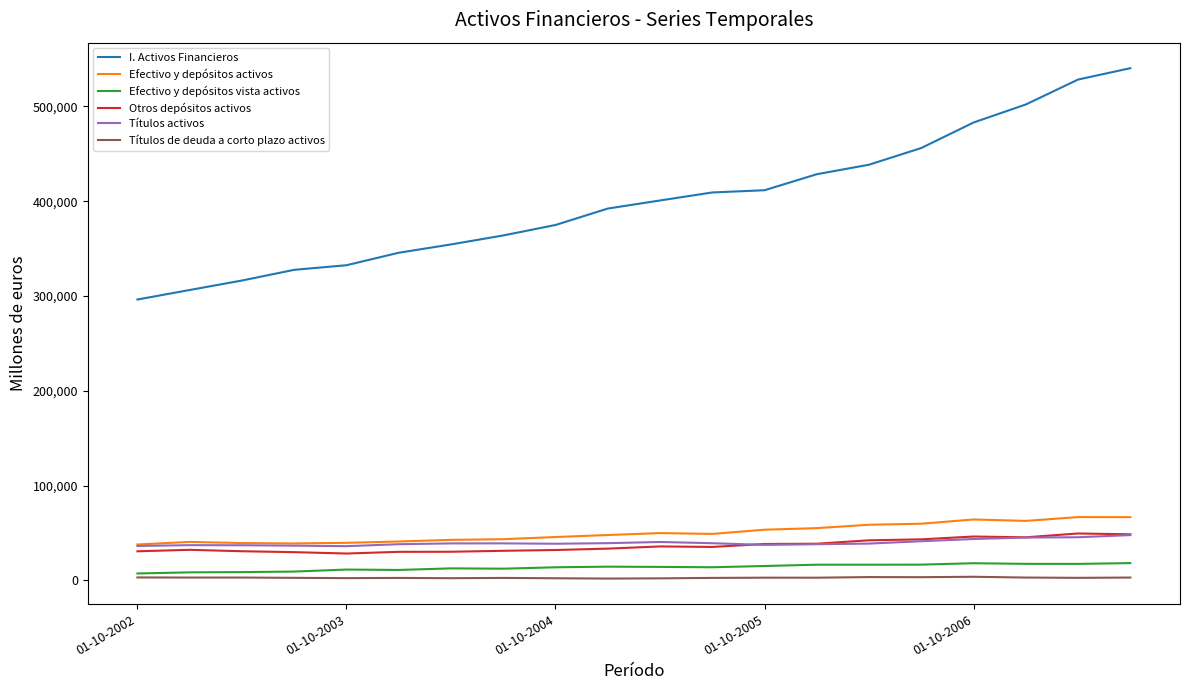

Which series has the largest total across all categories?

I. Activos Financieros